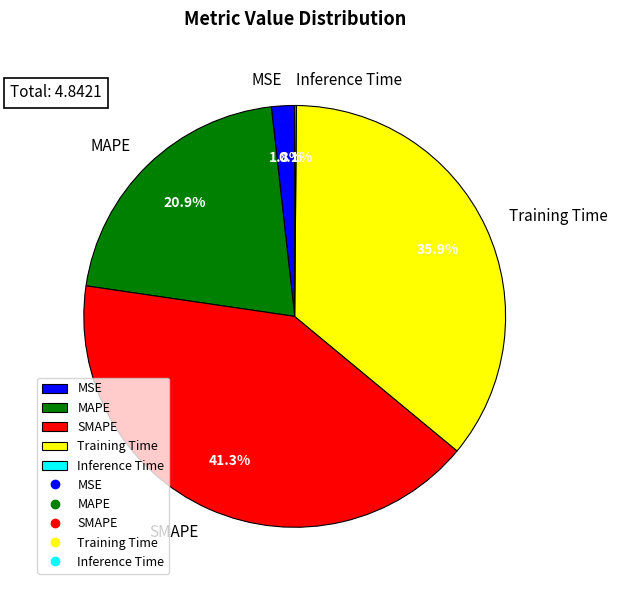

To the nearest percent, what portion does MSE represent?

2%